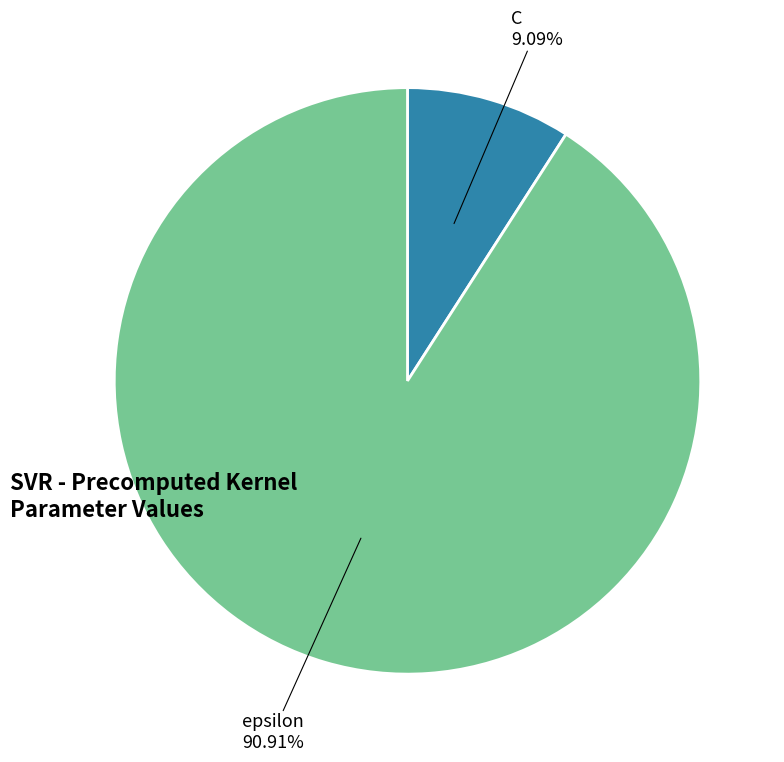

What is the largest slice in the pie chart?

epsilon